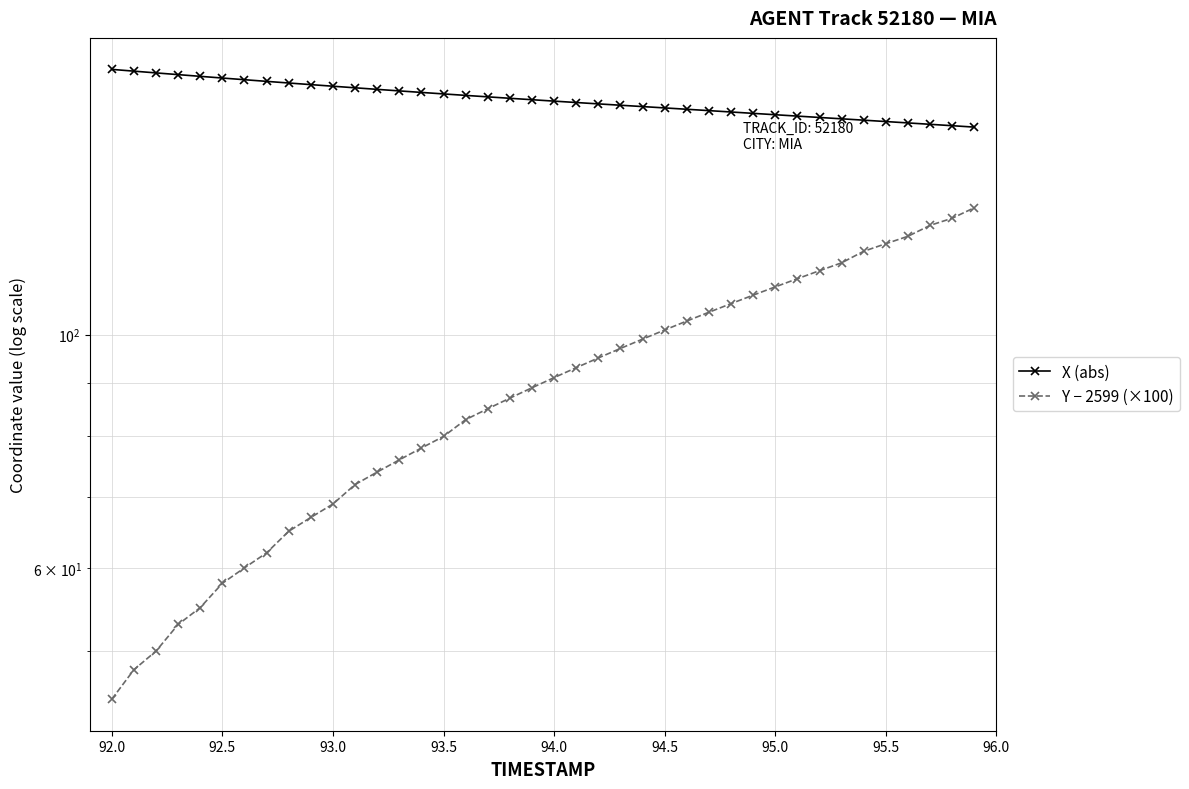

The X (abs) series shows 164.2 at 94.5. True or false?

True